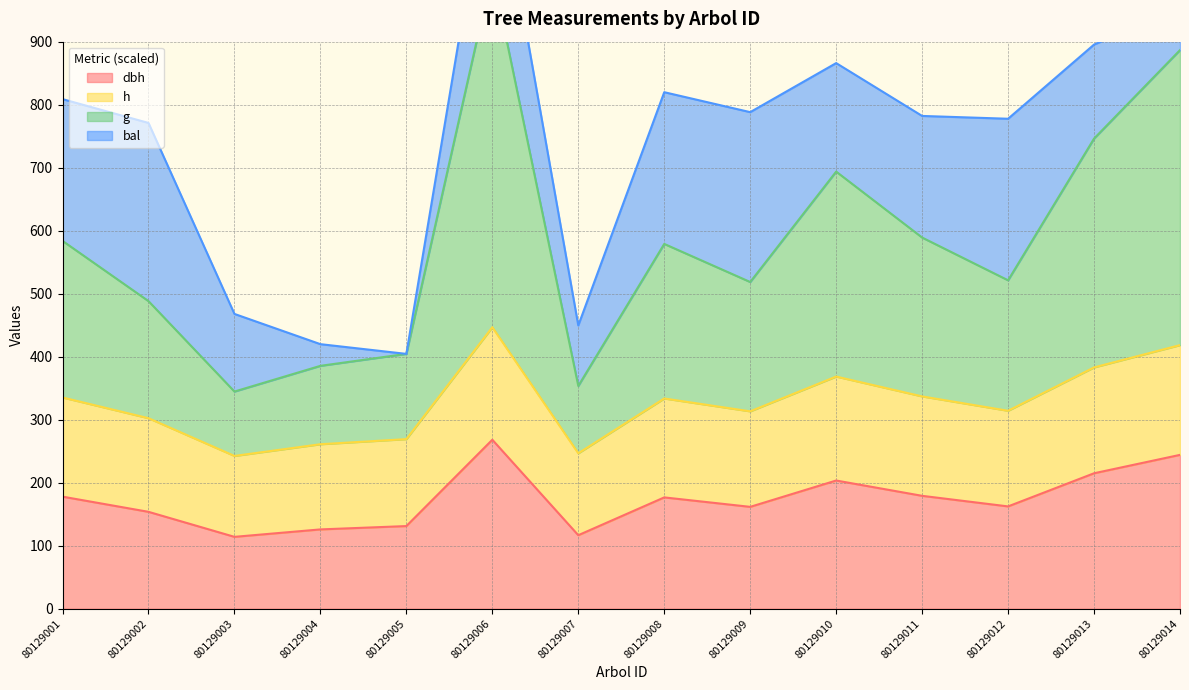

At which label does dbh reach its peak?

80129006